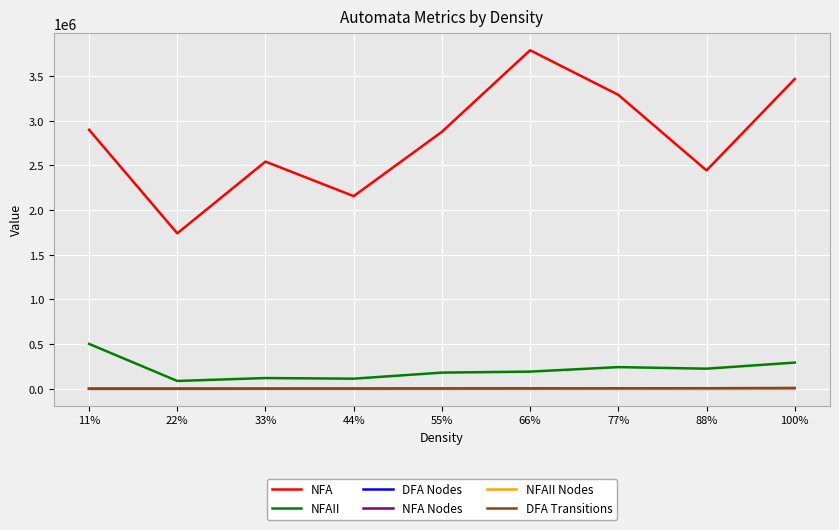

What is the highest value of the NFA series?

3788651